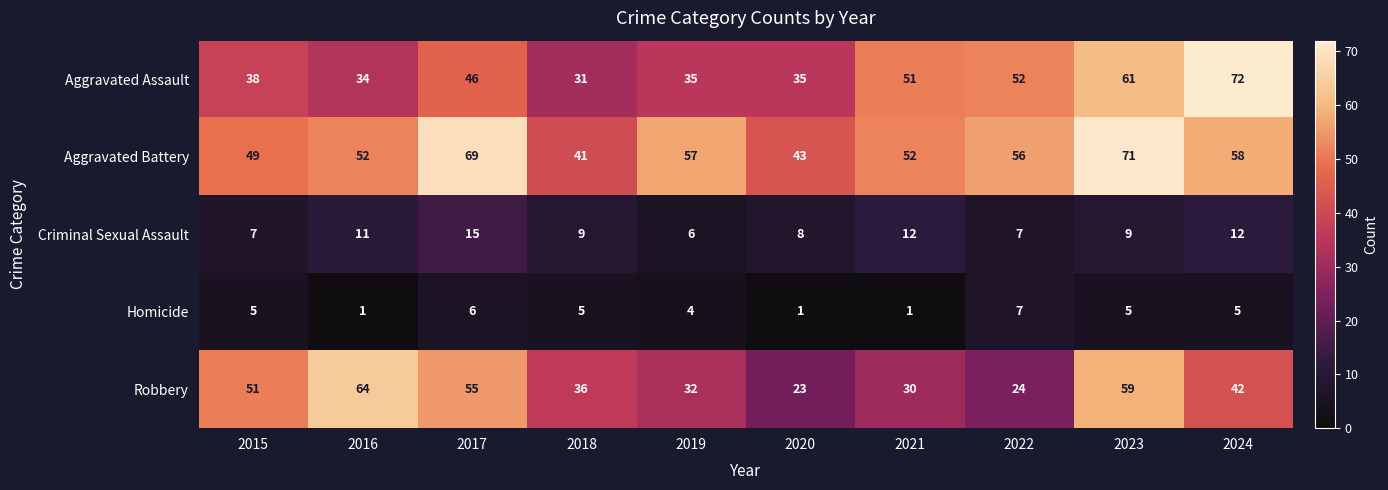

What is the difference between the highest and lowest values at 2024?

67